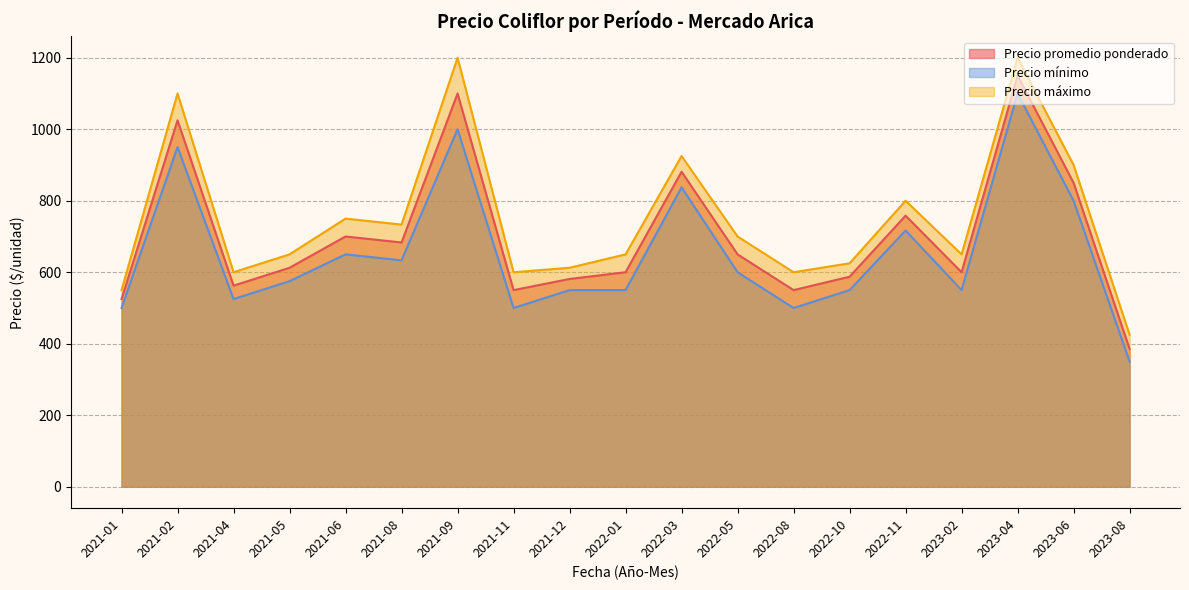

What is the difference between the second highest and second lowest values in the Precio máximo series?

650.0